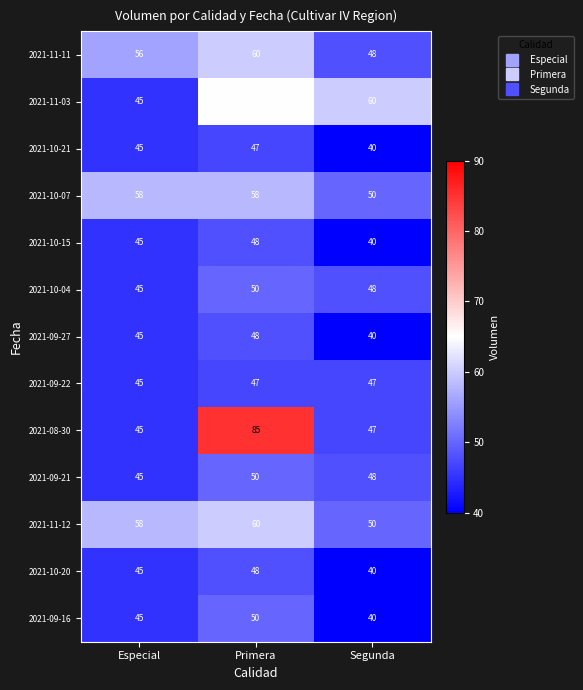

Count the 2021-11-11 values in the range 48 to 60.

3